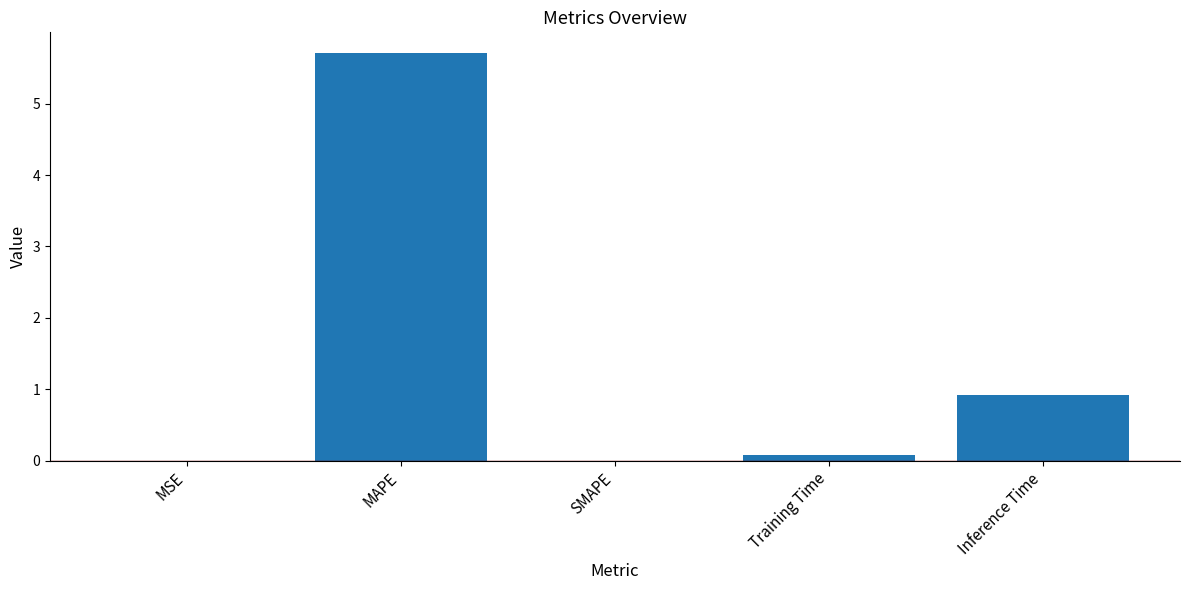

Is it true that the value at Training Time is 0.1?

True